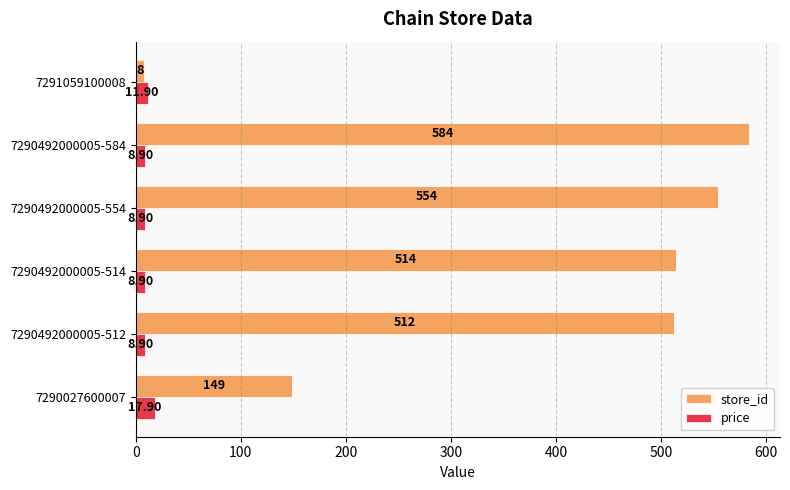

What is the difference between the store_id values at 7290492000005-512 and 7291059100008?

504.0